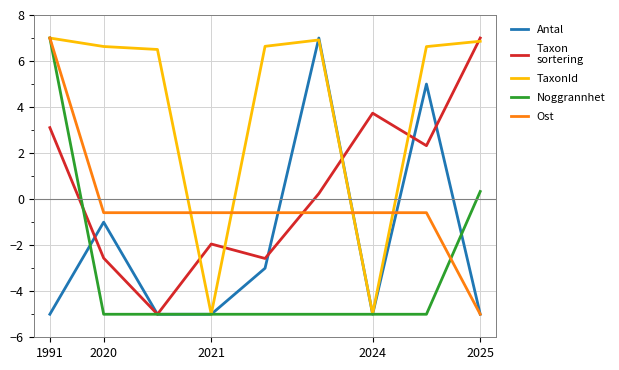

What is the maximum value shown in the chart?

7.0